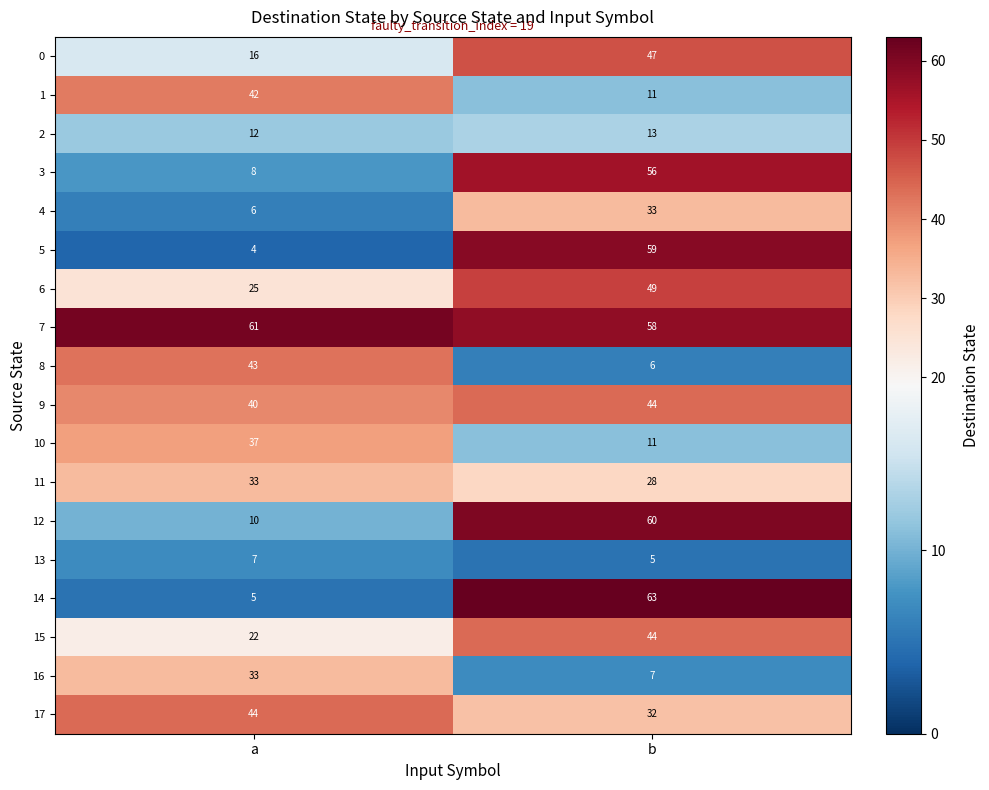

The value of 11 at b is 28. True or false?

True